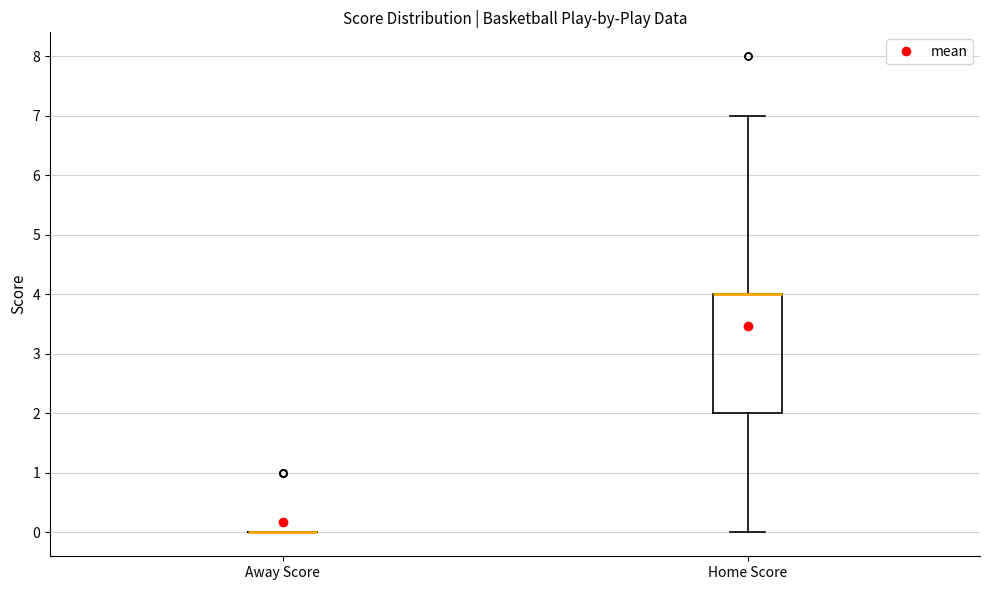

Reading left to right, transcribe this box plot: for each box, give where its median line is, the range the box spans, and where its two whiskers end, as read against the y-axis. The values are not printed on the chart, so give them approximately, as read against the axis.

Away Score: box collapsed to a line at 0, whiskers 0 to 0
Home Score: median 4 (drawn on the box's upper edge), box 2 to 4, whiskers 0 to 7